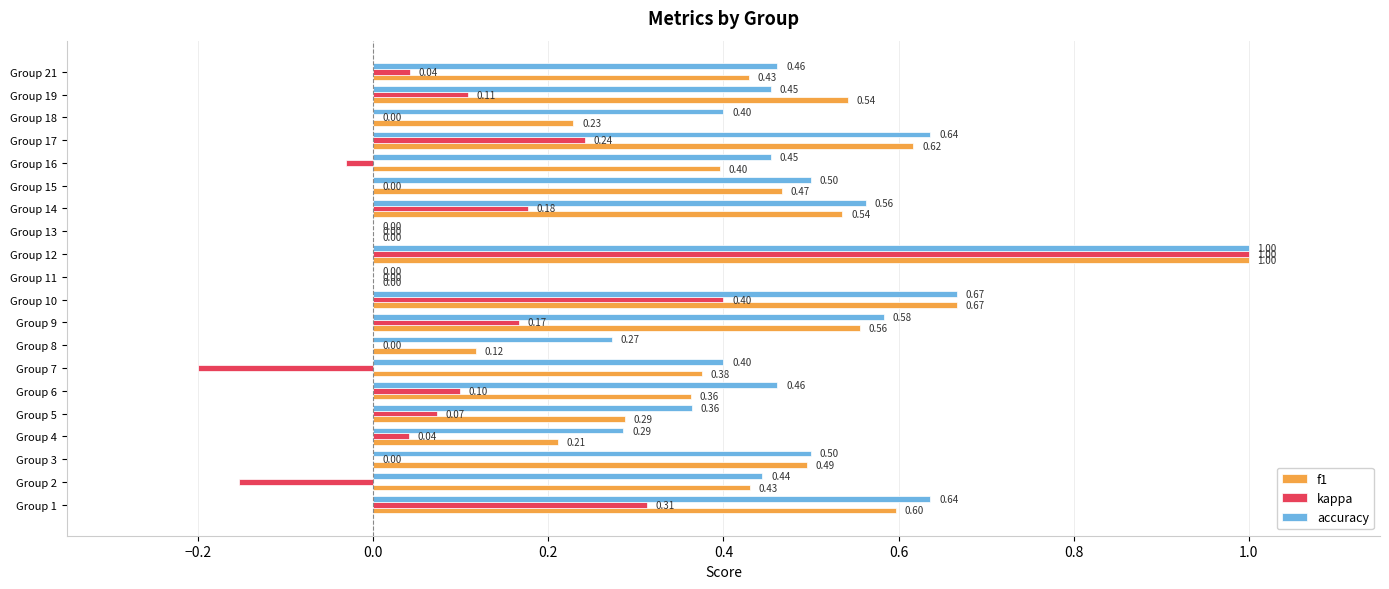

Between Group 2 and Group 14, which series saw the biggest shift?

kappa